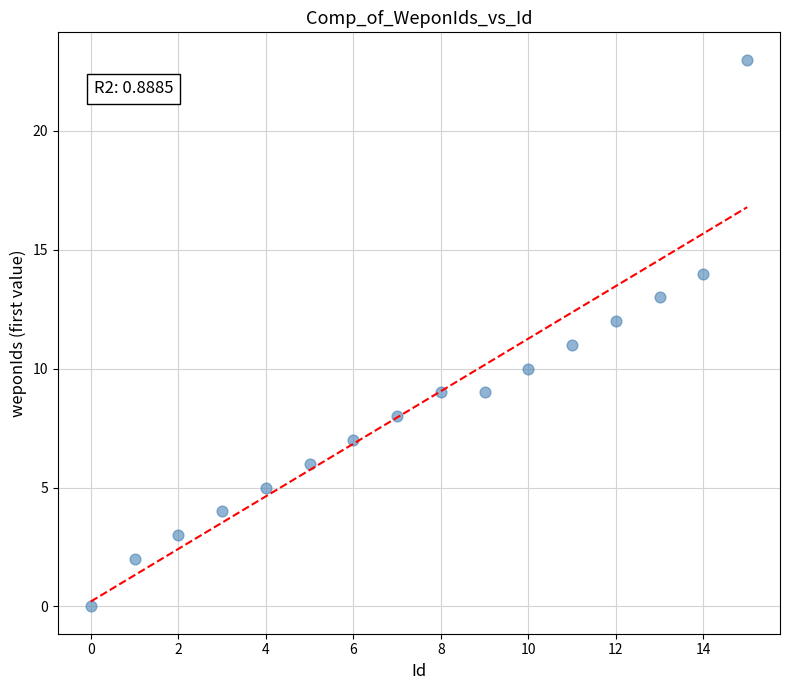

What is the range of Y values (max minus min)?

23